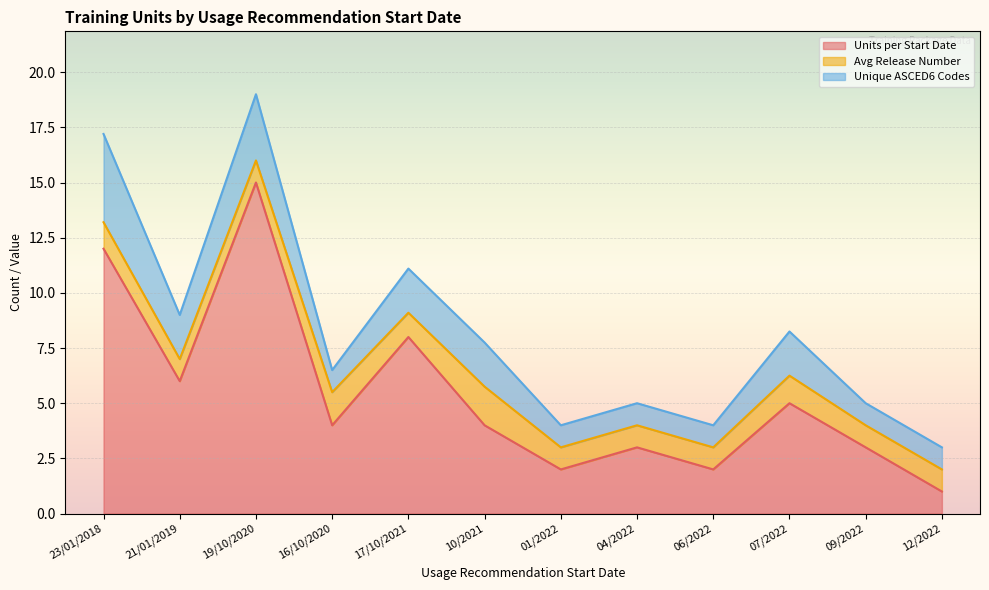

What is the total value across all series at 16/10/2020?

6.5